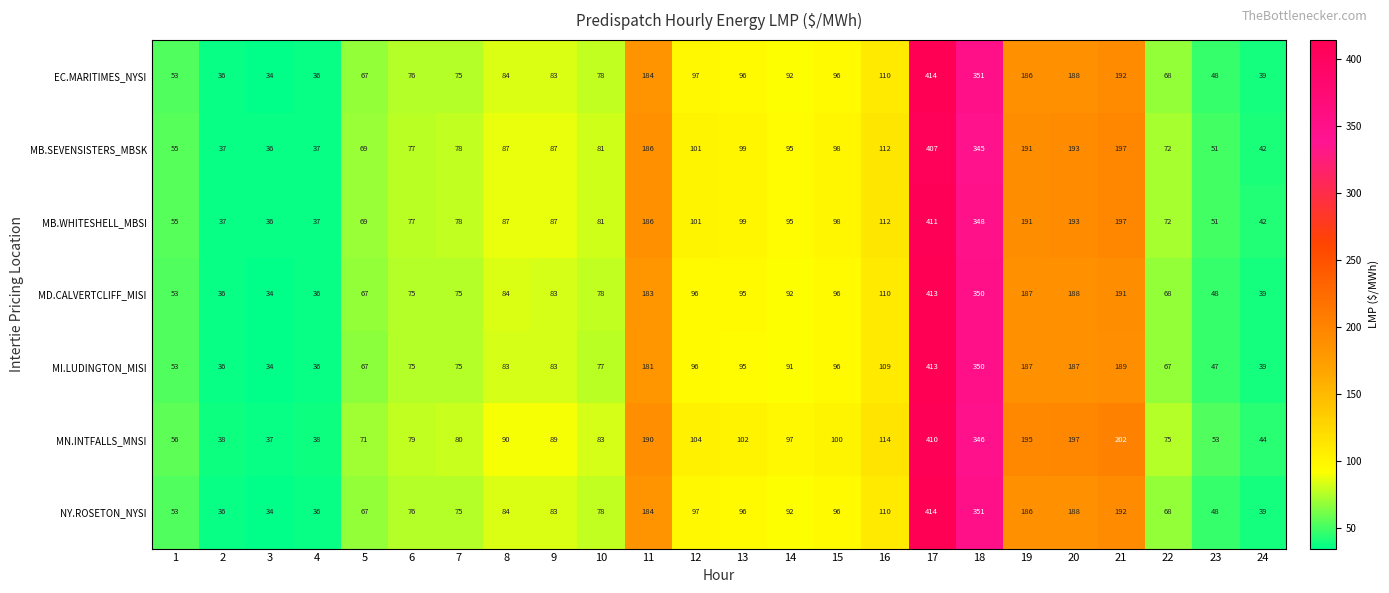

What is the sum of all MD.CALVERTCLIFF_MISI values?

2777